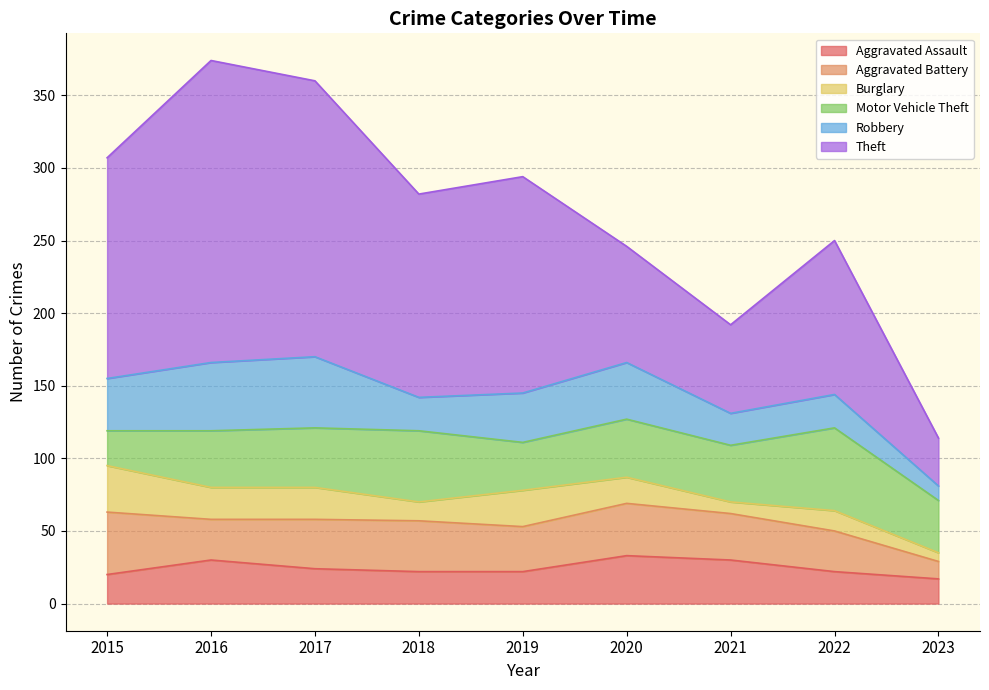

Between 2019 and 2023, which series saw the biggest shift?

Theft